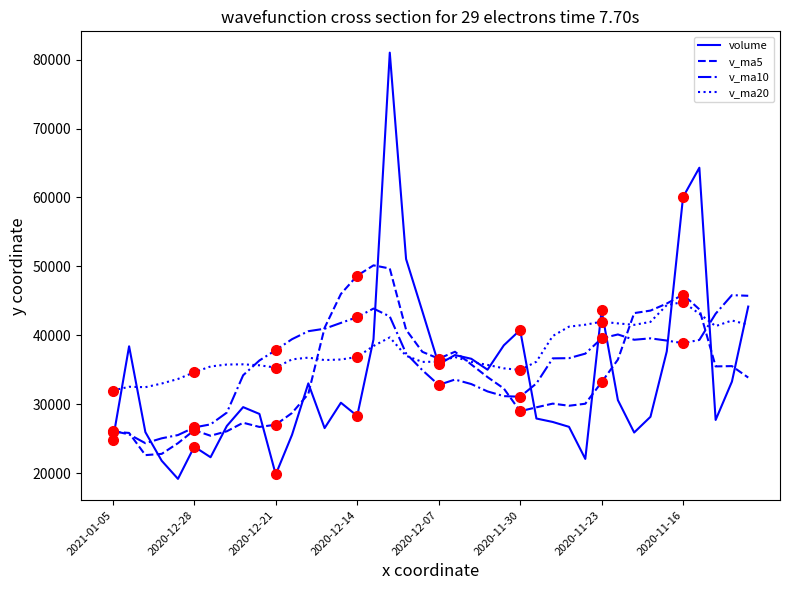

What is the maximum value shown in the chart?

81009.2